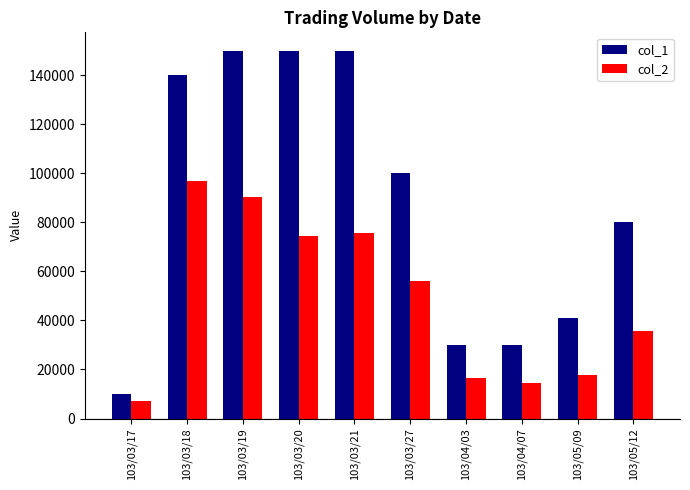

List the series in order of their peak value, lowest first.

col_2, col_1